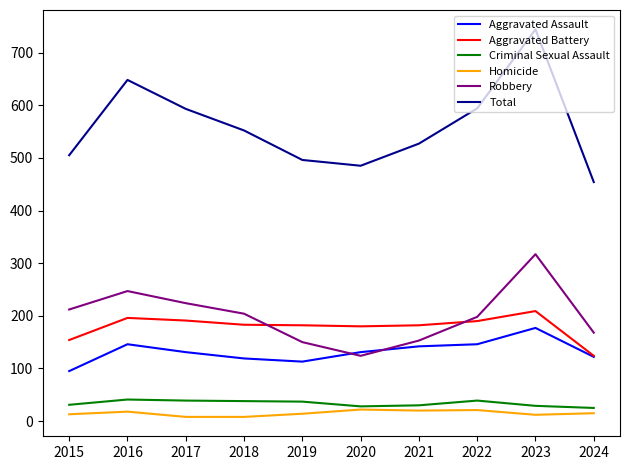

What is the maximum value for Total?

744